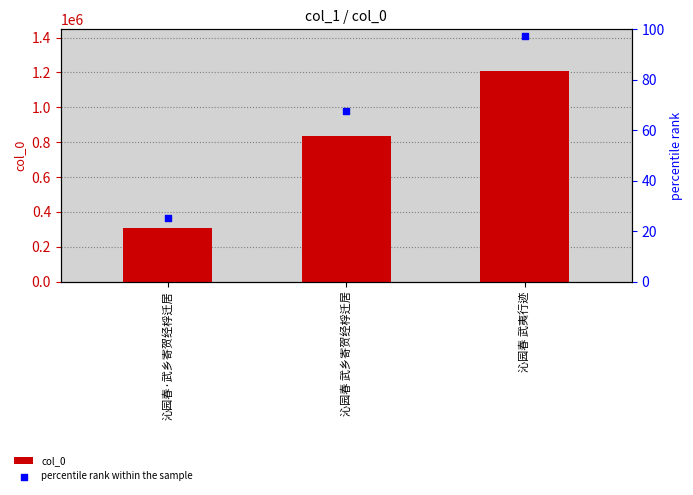

Which series contains the highest Y value?

col_0